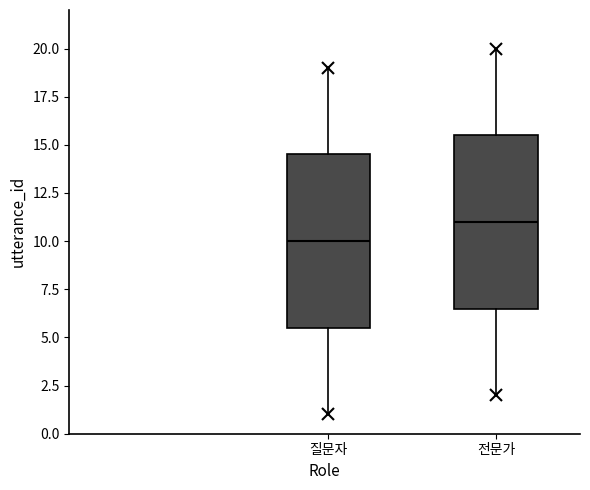

Which box's median line is the lowest?

질문자